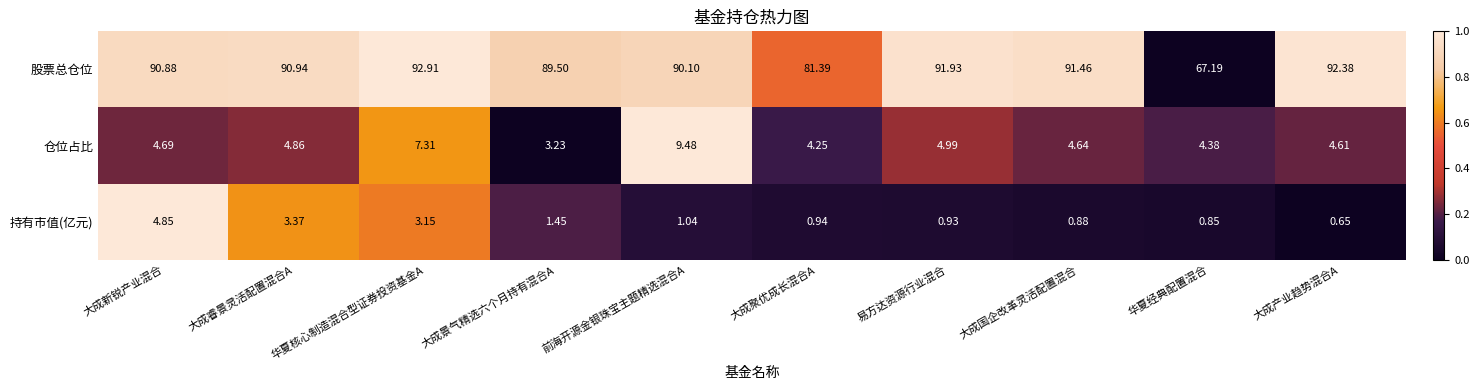

Which series has the largest range (max minus min)?

股票总仓位